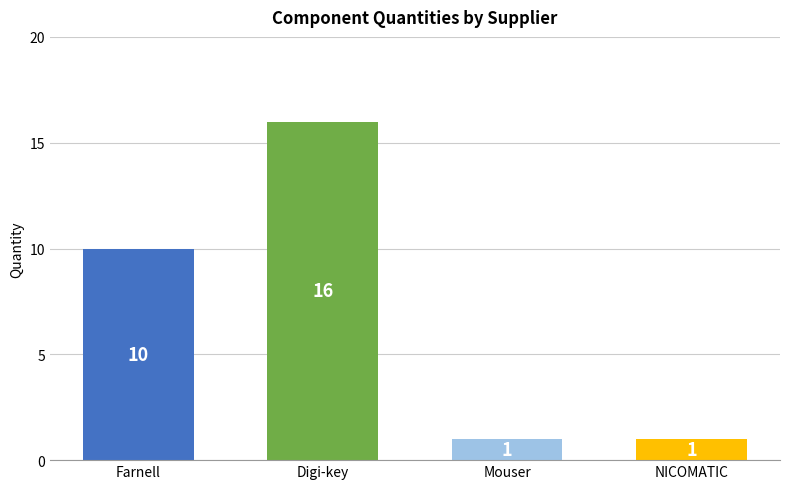

At which category does the chart reach its peak across all series?

Digi-key